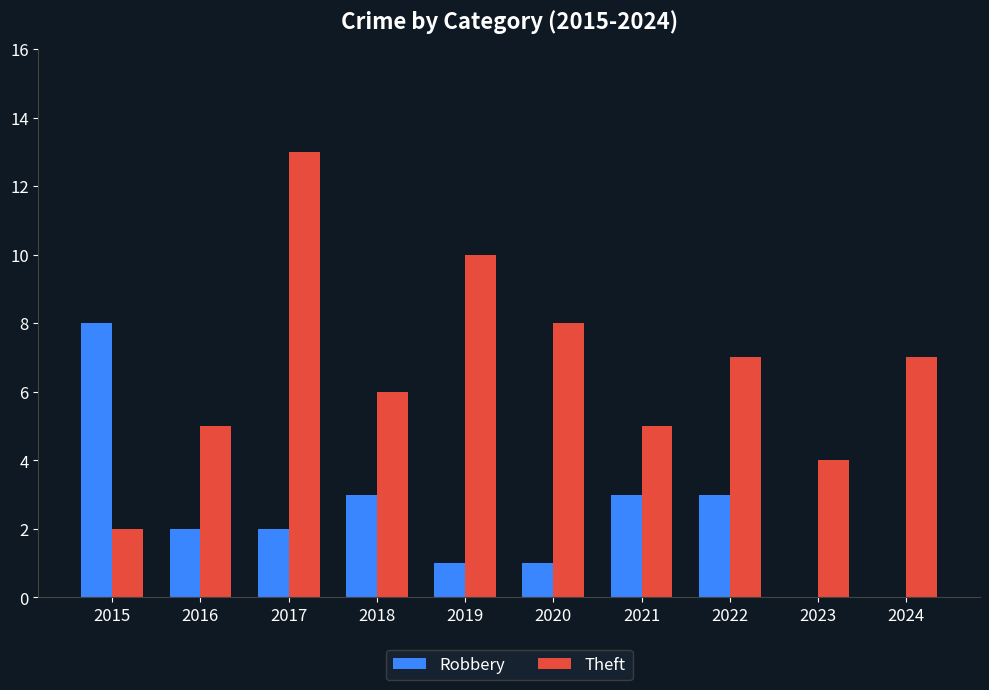

How many data points does each series have?

10